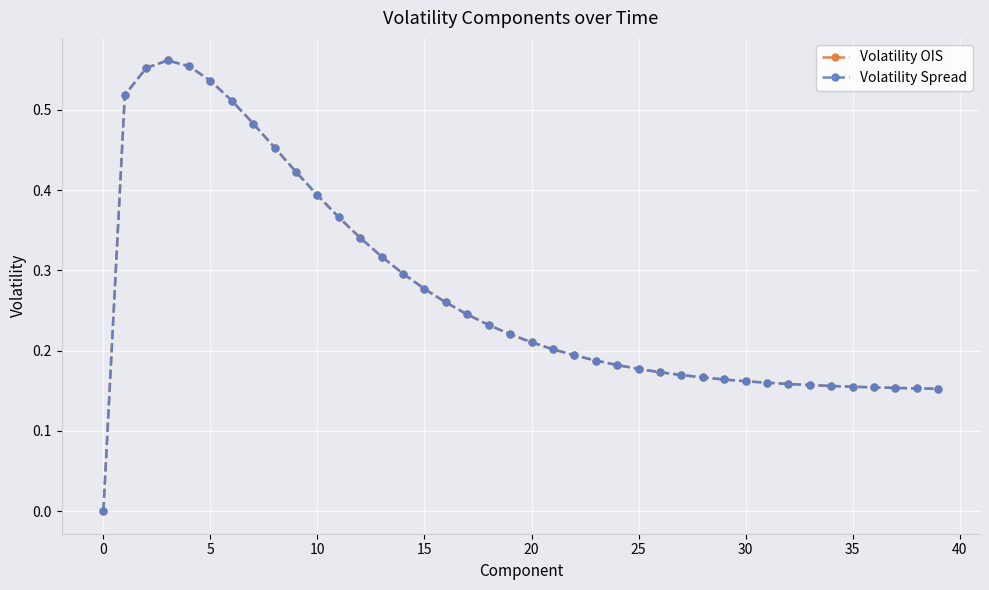

How many interior local peaks does the Volatility OIS series have?

1